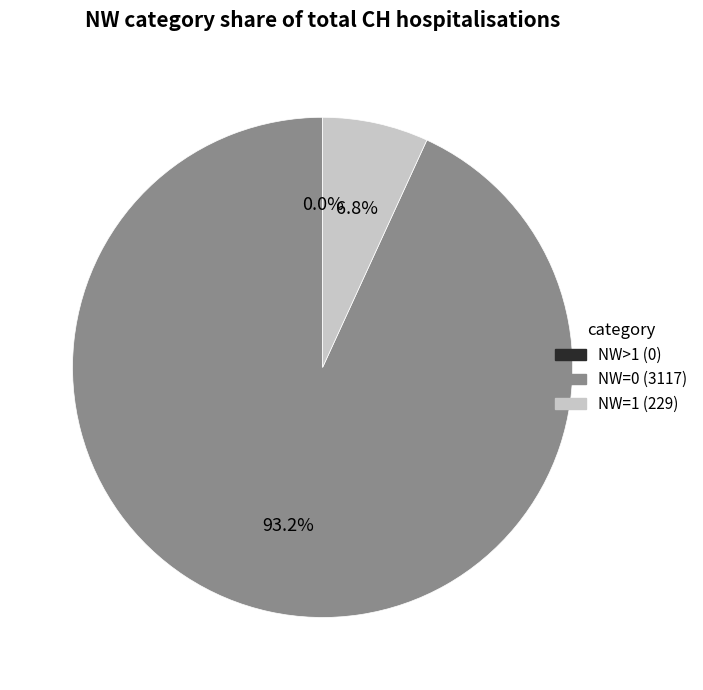

Does any single category account for the majority?

Yes